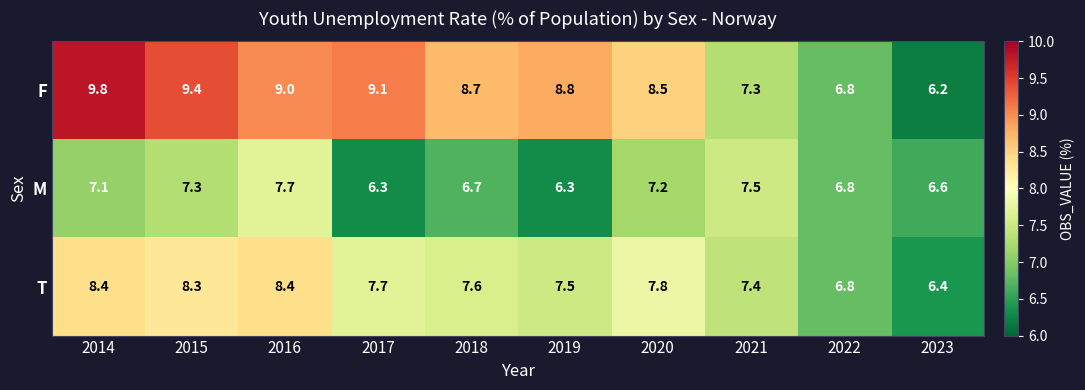

What is the spread (max minus min) of values at 2021?

0.2